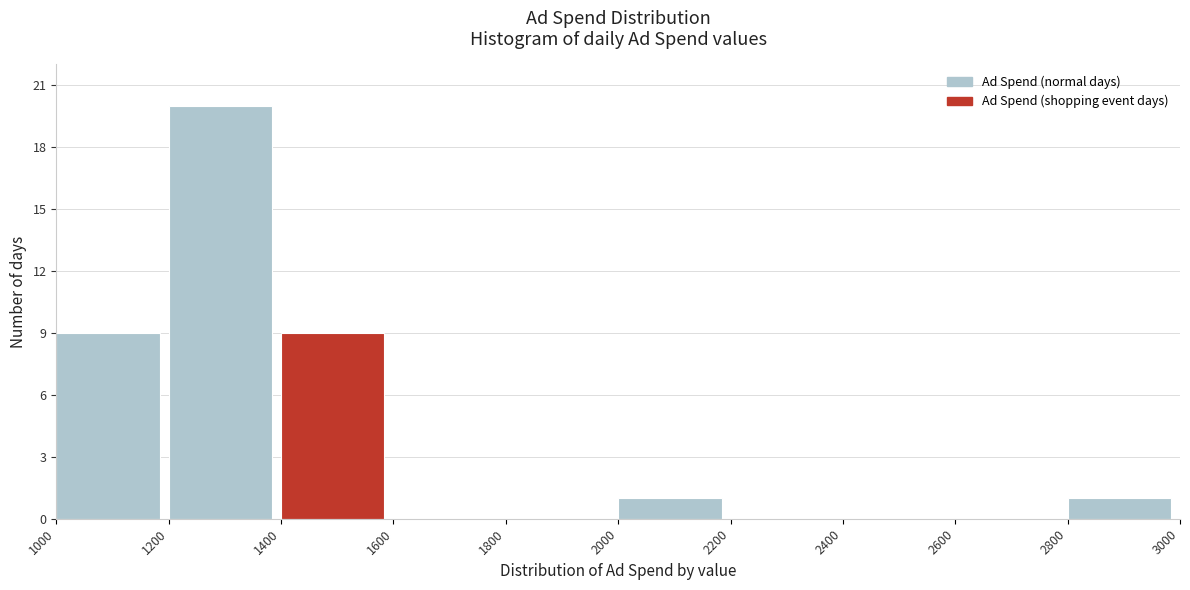

What is the height of the bar covering 1200 to 1400 on the x-axis? The values are not printed on the chart, so give them approximately, as read against the axis.

20